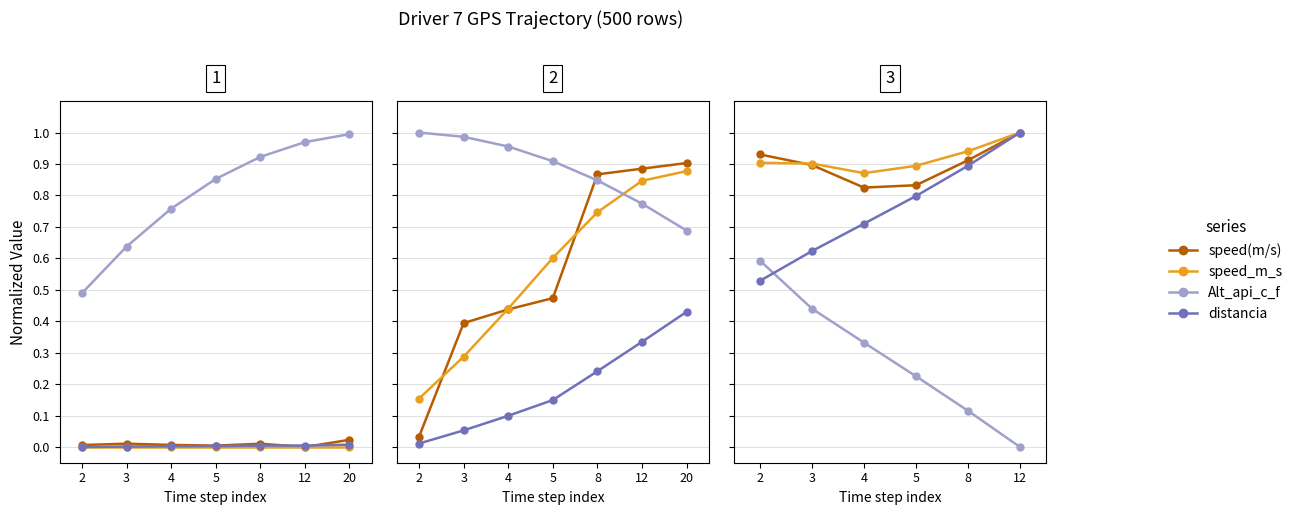

Count the Alt_api_c_f values in the range 0 to 1.

6